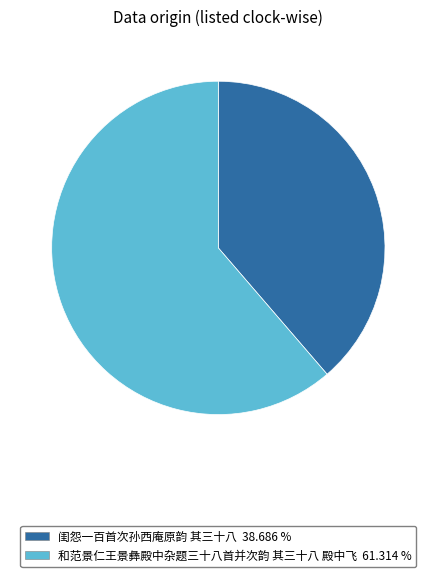

Rank the categories by value from lowest to highest.

闺怨一百首次孙西庵原韵 其三十八, 和范景仁王景彝殿中杂题三十八首并次韵 其三十八 殿中飞